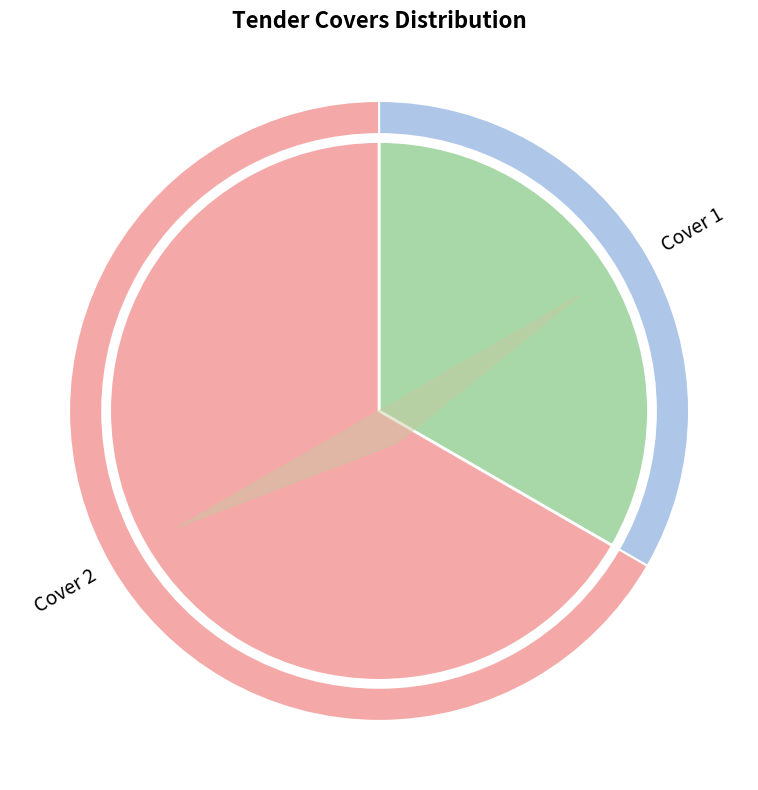

To the nearest percent, what portion does Cover 2 represent?

67%